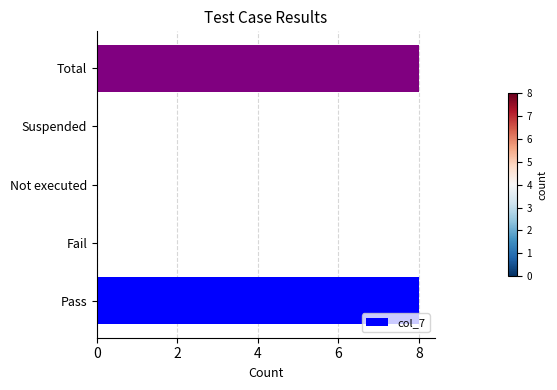

What is the sum of all values?

16